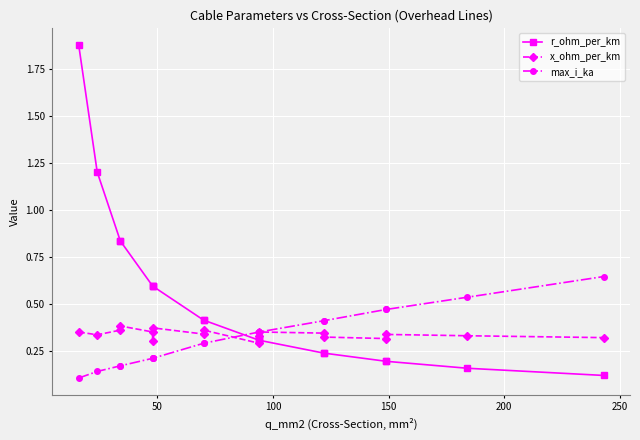

Which series has the largest total across all categories?

r_ohm_per_km